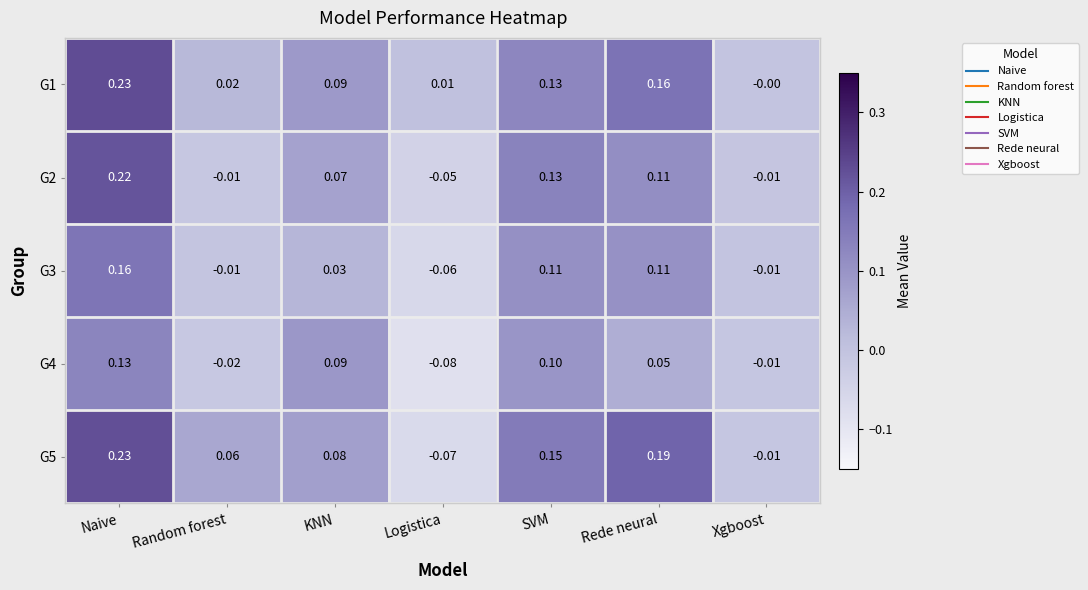

Which category has the highest value in the G3 series?

Naive